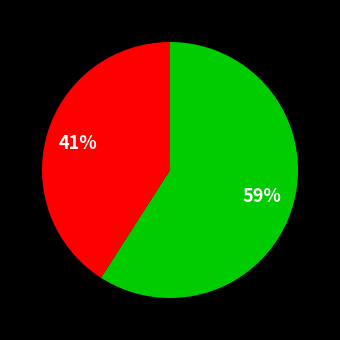

To the nearest percent, what is the difference between the largest and smallest slice percentages?

18%